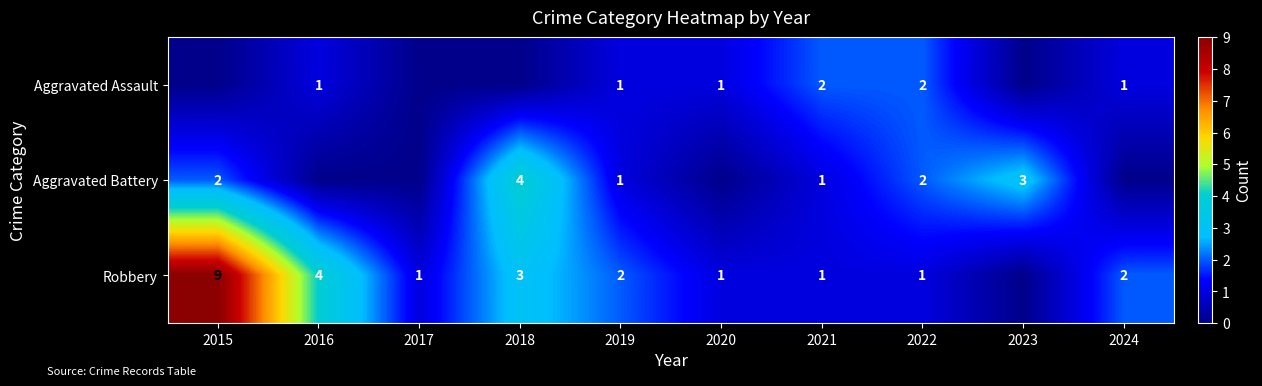

What is the difference between the Robbery values at 2015 and 2021?

8